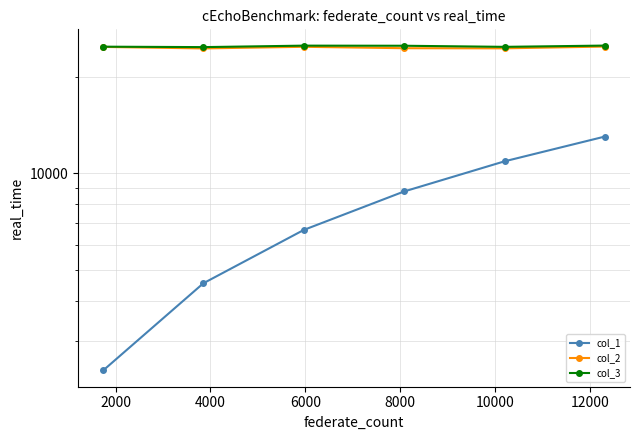

True or false: col_2 and col_3 intersect in this chart.

False